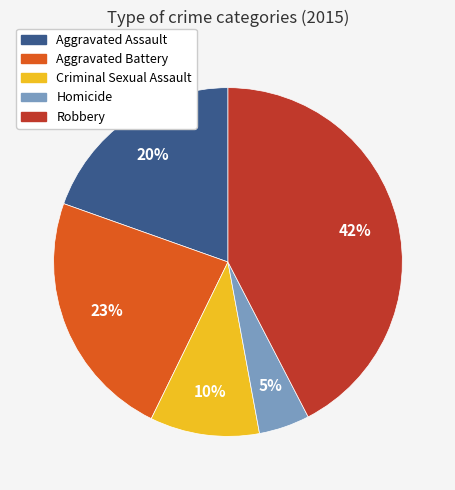

Is it true that Aggravated Battery is 23% of the pie?

True